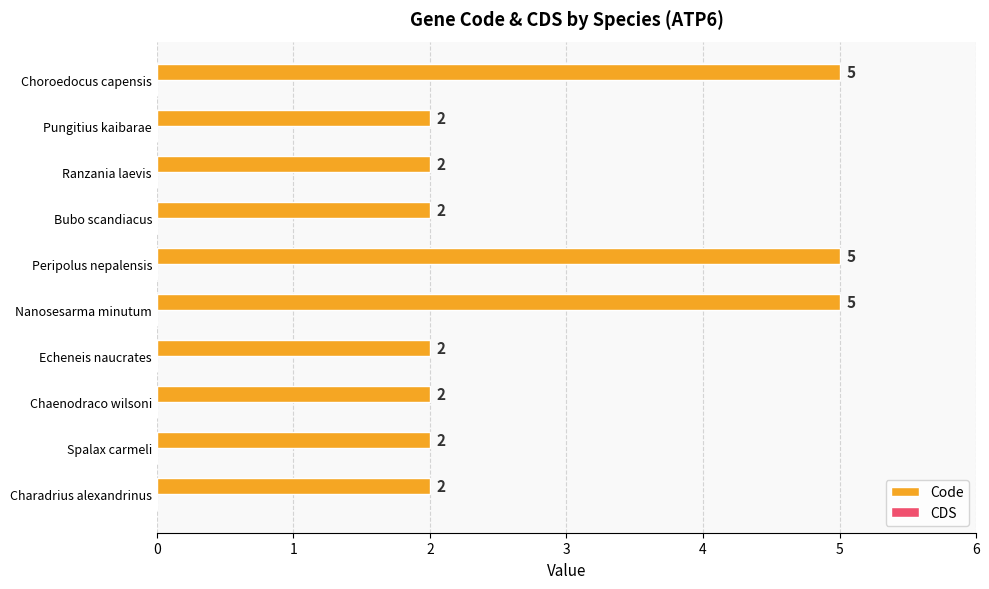

The chart shows a value of 3 at Chaenodraco wilsoni. True or false?

False